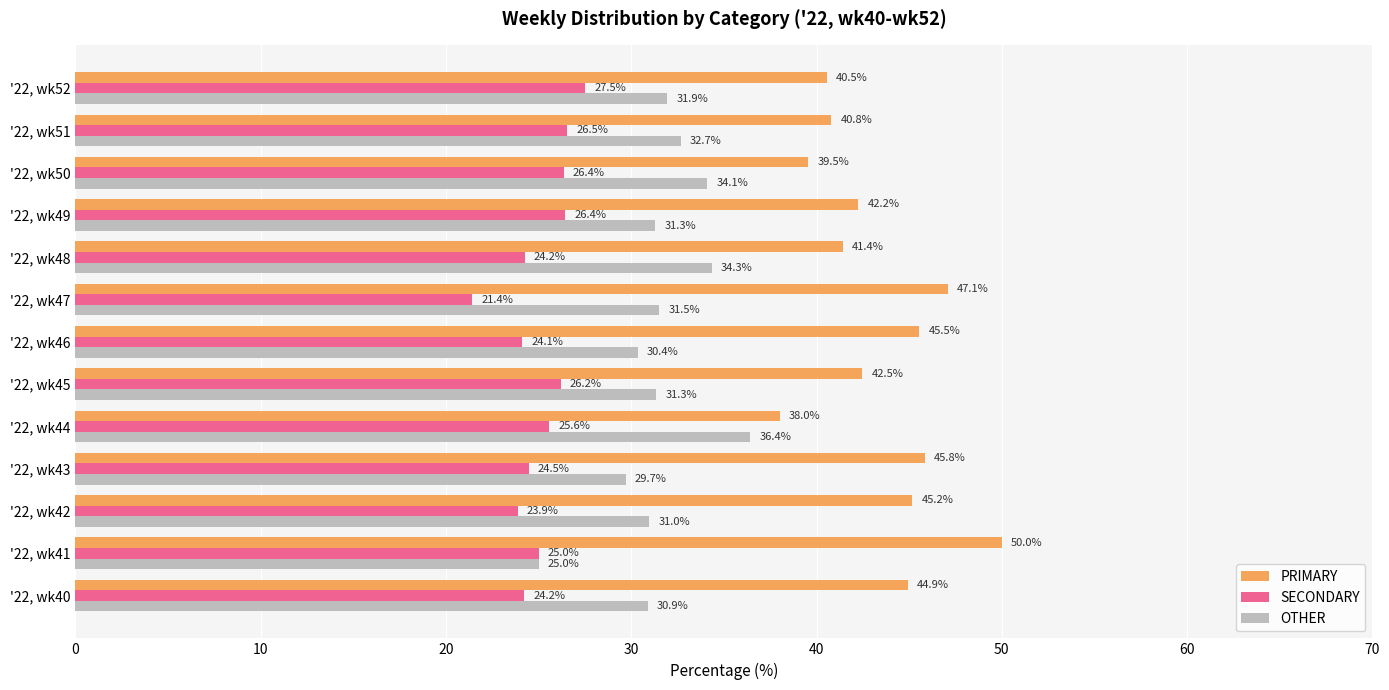

At how many categories does at least one series exceed 30?

13